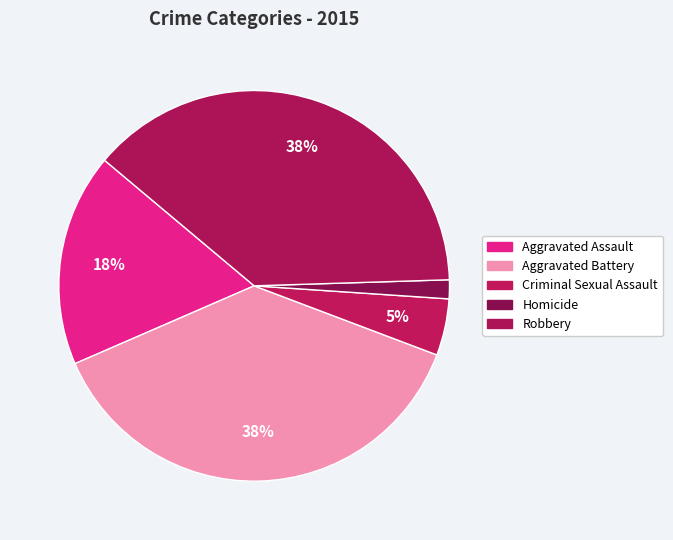

What percentage is NOT represented by Aggravated Battery?

62.3%